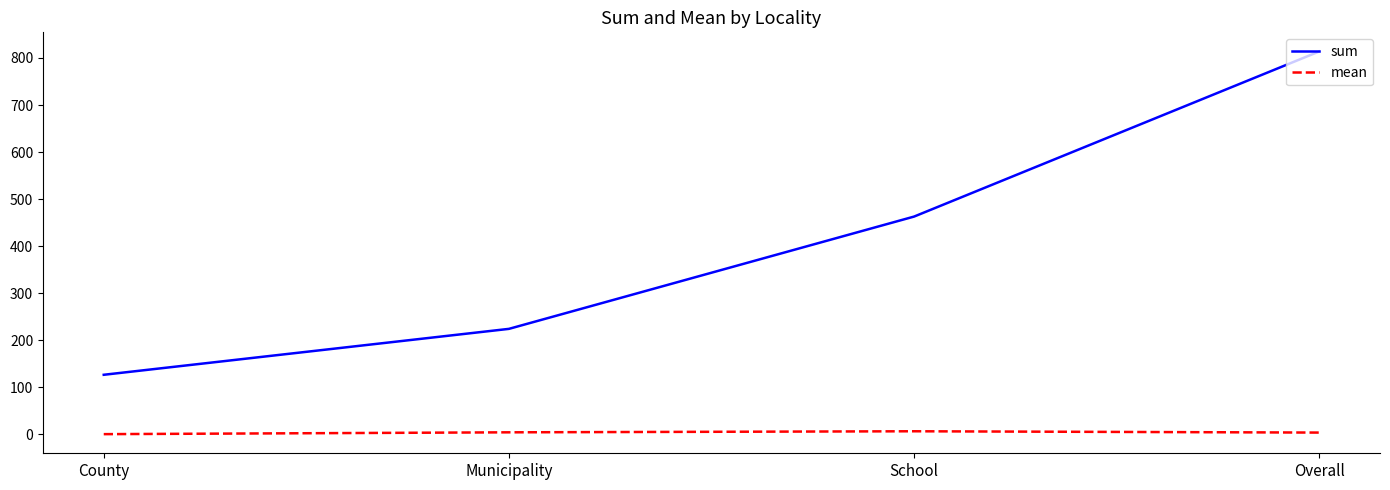

At Municipality, list the series in order from largest to smallest.

sum, mean